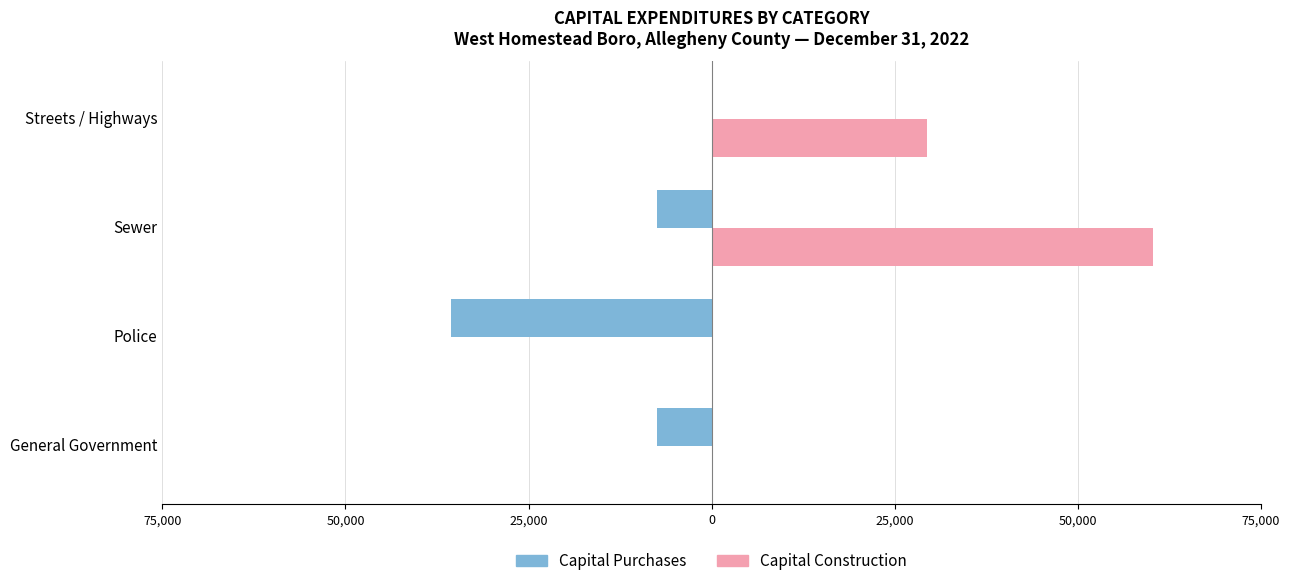

What are all the series names shown in the legend?

Capital Purchases, Capital Construction